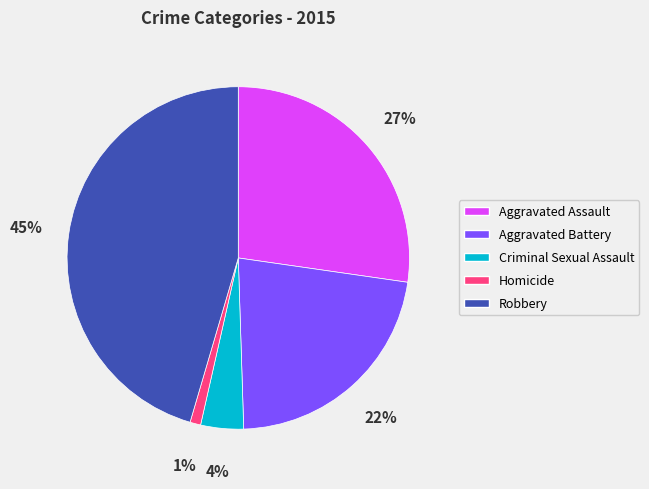

Is there a majority slice in this chart?

No